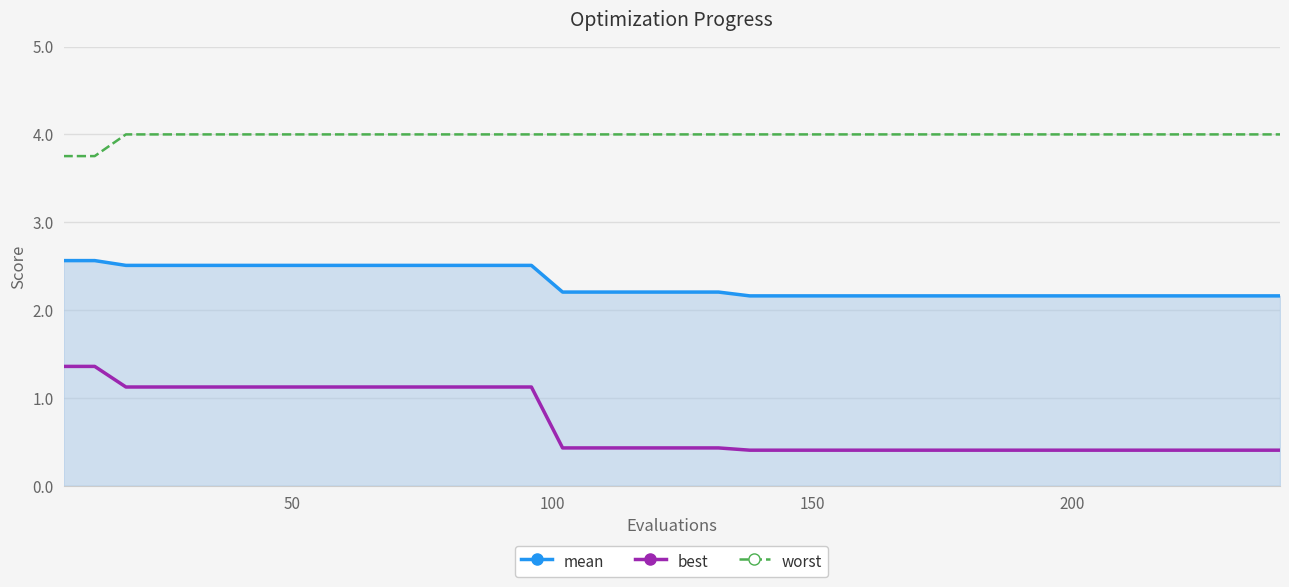

What is the maximum value for best?

1.4